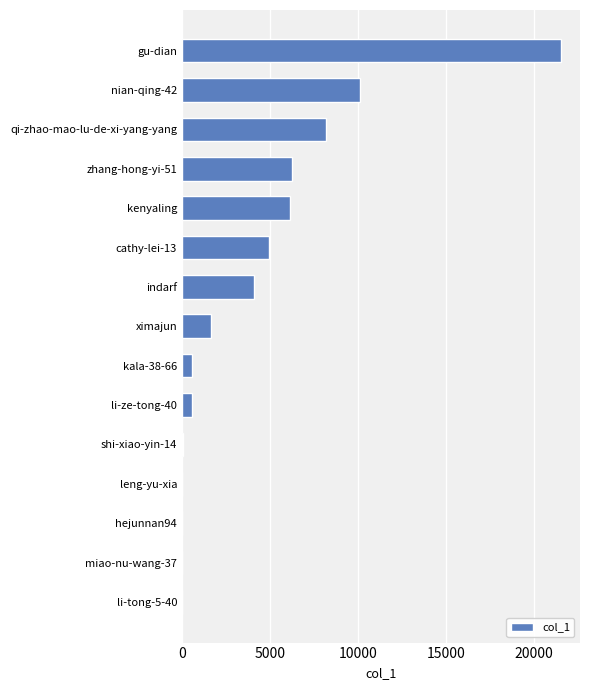

Which has a higher value, ximajun or leng-yu-xia?

ximajun